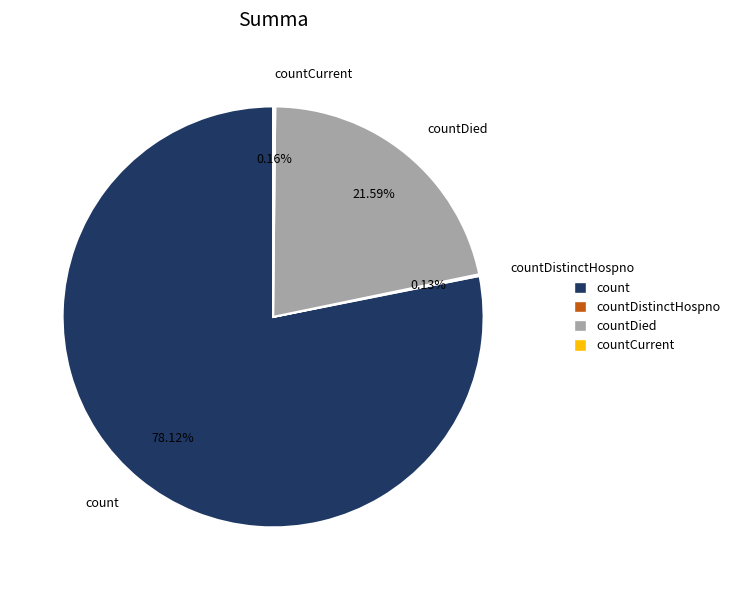

Does any single category account for the majority?

Yes